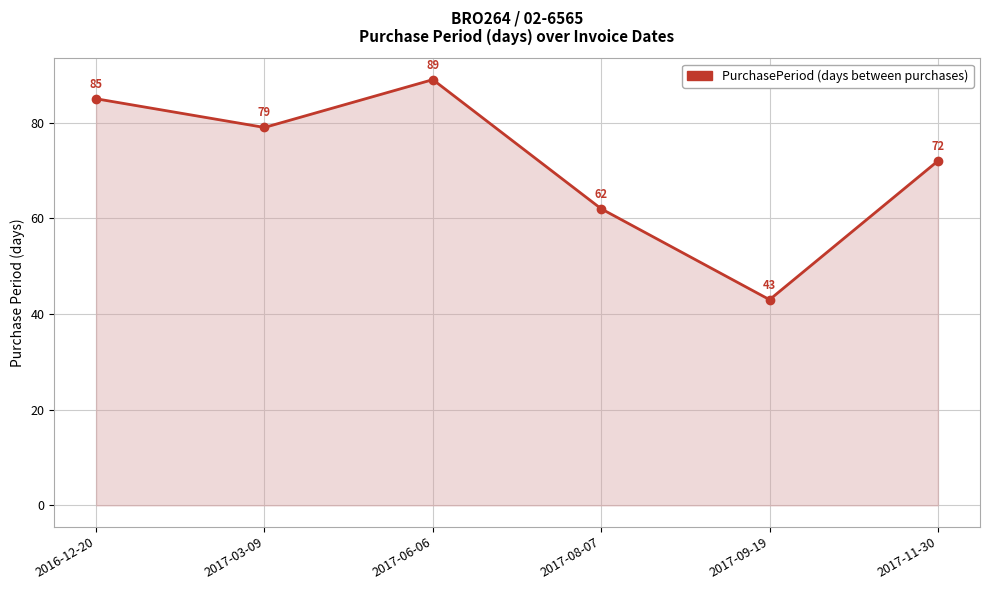

What value does the data have at 2017-03-09?

79